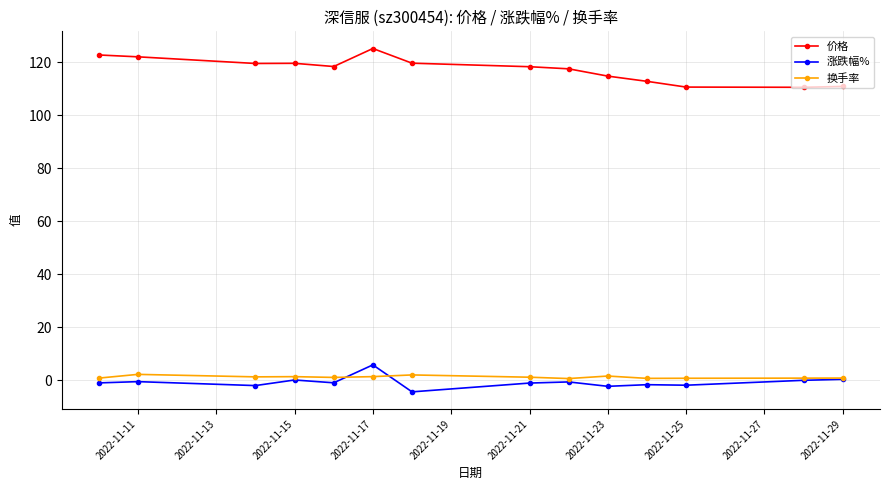

True or false: 价格 and 换手率 intersect in this chart.

False